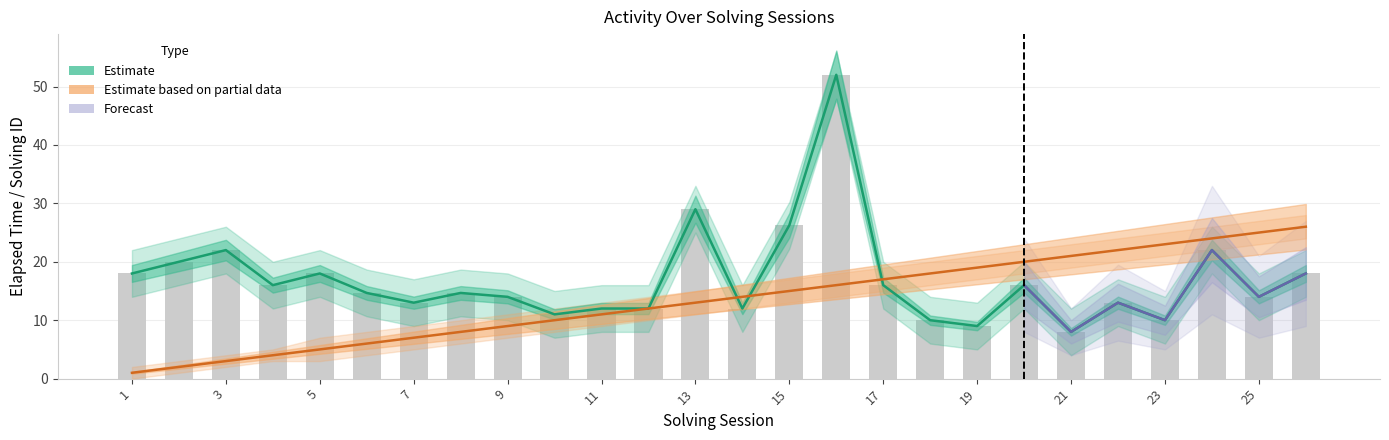

At which label does elapsed_time_upper first exceed 14?

1